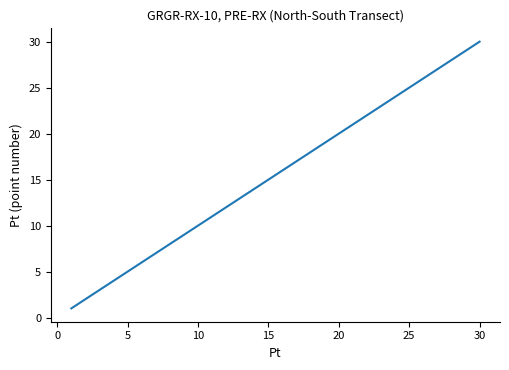

What is the greatest value displayed?

30